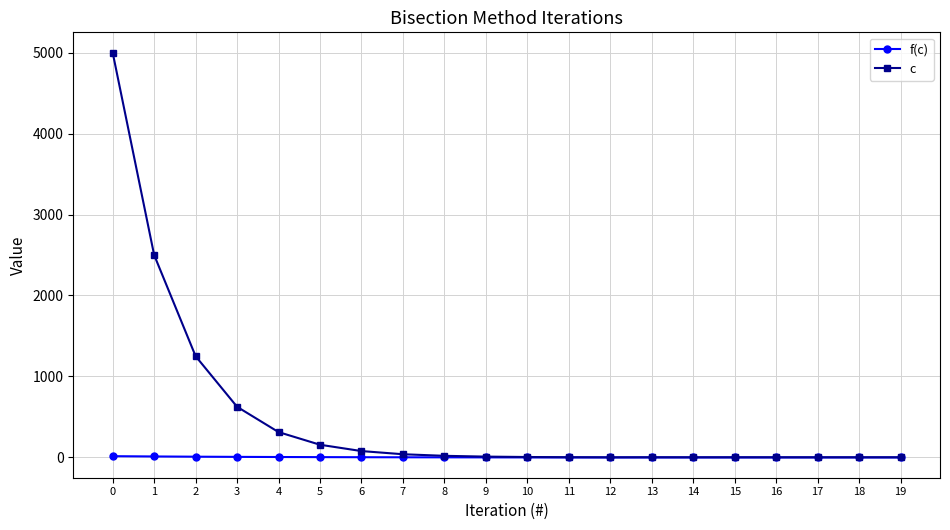

At how many categories does at least one series exceed 4864?

1